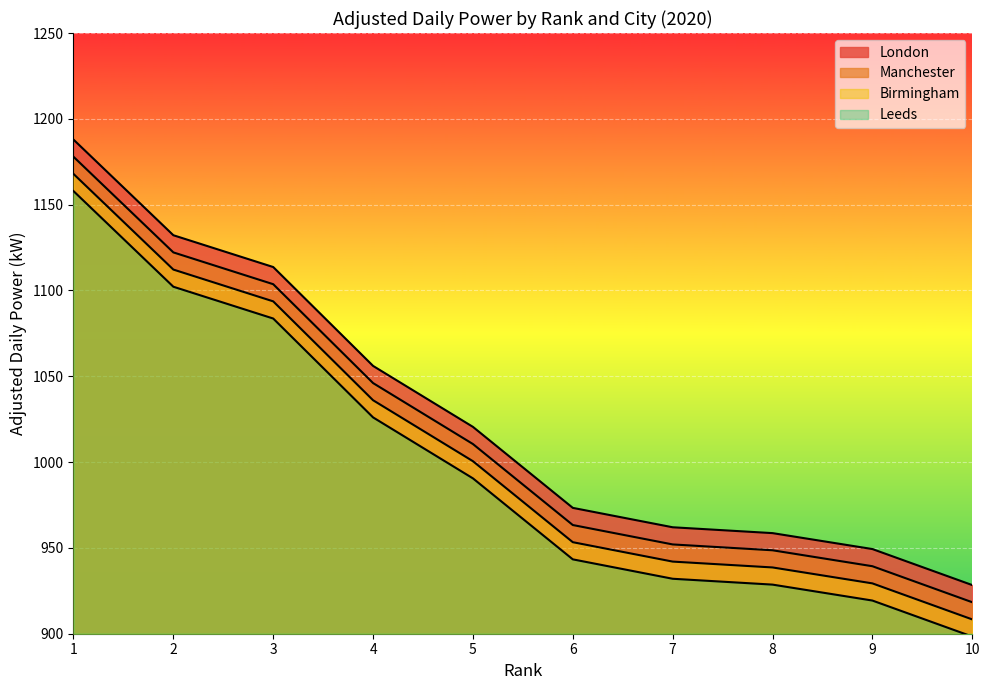

True or false: London has a value of 1056.0 at 4.

True